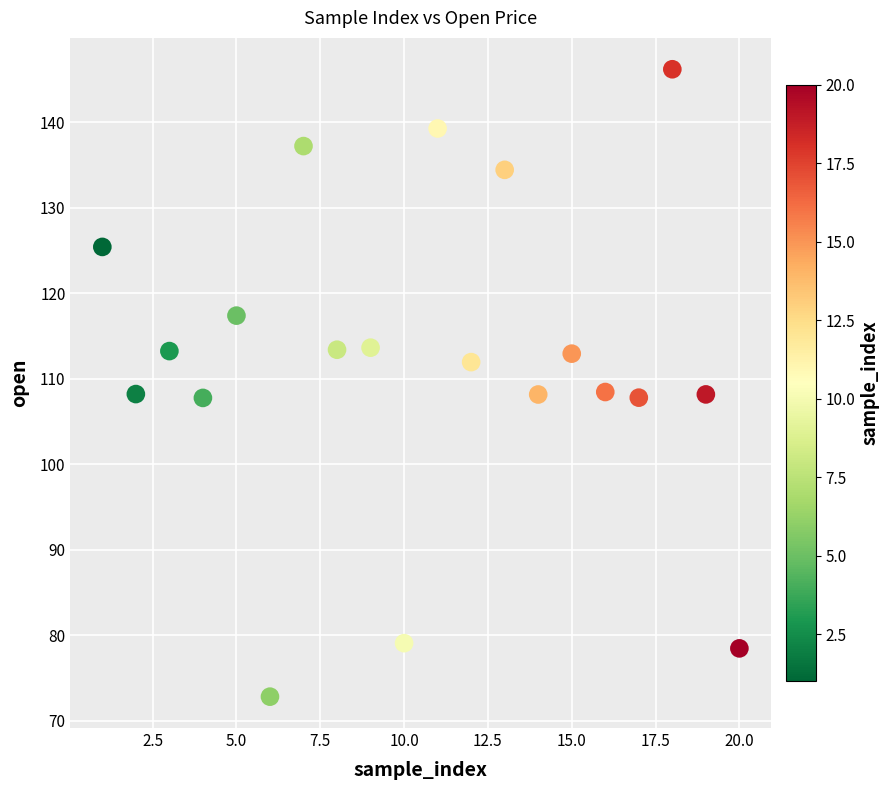

What is the range of Y values (max minus min)?

73.4